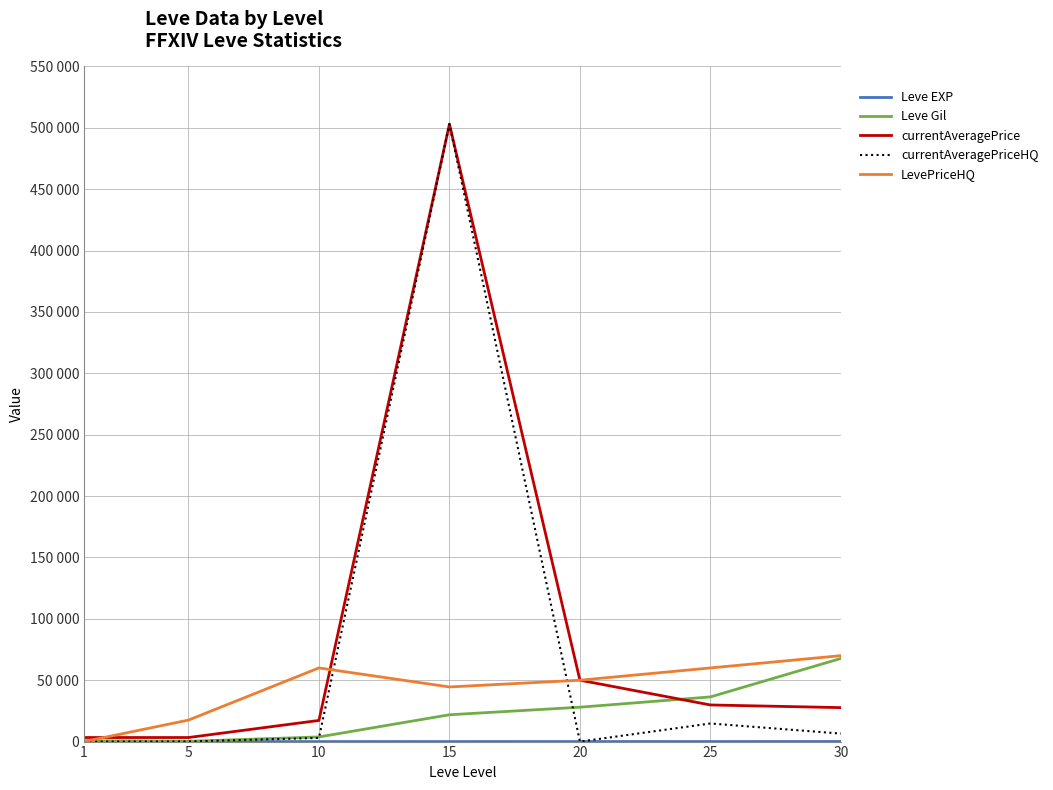

True or false: Leve Gil and currentAveragePriceHQ cross at least once.

True